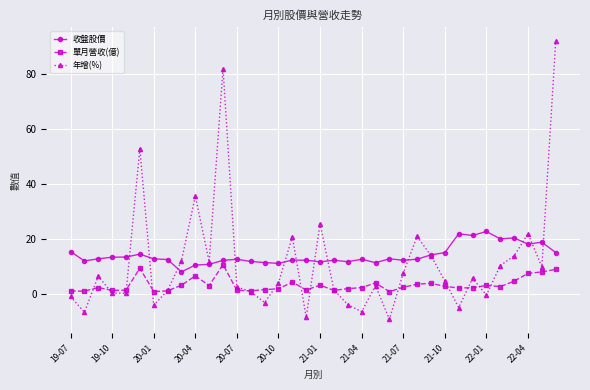

True or false: 收盤股價 has more than 1 interior local peaks.

True